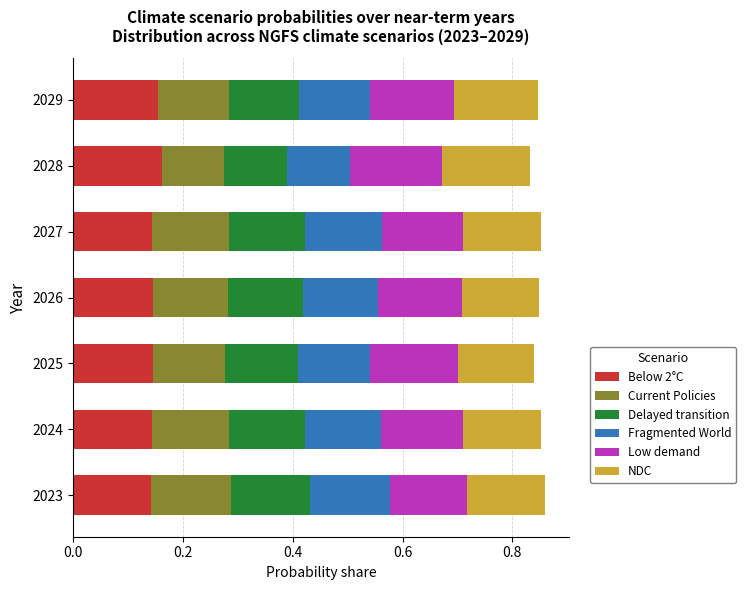

Count the Below 2°C values in the range 0 to 1.

7